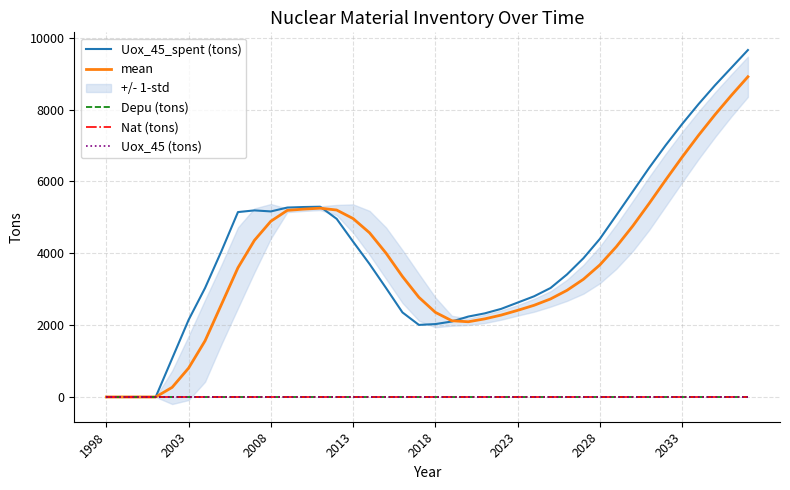

Reading left to right, extract all data points from this chart.

Uox_45_spent (tons): 0.0	0.0	0.0	0.0	1072.6	2146.4	3034.1	4064.7	5147.6	5194.6	5165.8	5273.7	5288.3	5296.8	4959.7	4323.9	3701.3	3034.8	2354.1	2006.6	2029.4	2101.5	2238.8	2327.6	2452.8	2627.5	2802.8	3033.7	3411.2	3862.3	4401.5	5058.3	5719.3	6382.1	7008.4	7598.4	8154.9	8678.6	9168.8	9659.1
mean: 0.0	0.0	0.0	0.0	268.2	804.8	1563.3	2579.5	3598.2	4360.3	4893.2	5195.4	5230.6	5256.1	5204.6	4967.2	4570.4	4004.9	3353.5	2774.2	2356.2	2122.9	2094.1	2174.3	2280.2	2411.7	2552.6	2729.2	2968.8	3277.5	3677.2	4183.3	4760.4	5390.3	6042.0	6677.1	7286.0	7860.1	8400.2	8915.3
Depu (tons): 0.0	0.0	0.0	0.0	0.0	0.0	0.0	0.0	0.0	0.0	0.0	0.0	0.0	0.0	0.0	0.0	0.0	0.0	0.0	0.0	0.0	0.0	0.0	0.0	0.0	0.0	0.0	0.0	0.0	0.0	0.0	0.0	0.0	0.0	0.0	0.0	0.0	0.0	0.0	0.0
Nat (tons): 0.0	0.0	0.0	0.0	0.0	0.0	0.0	0.0	0.0	0.0	0.0	0.0	0.0	0.0	0.0	0.0	0.0	0.0	0.0	0.0	0.0	0.0	0.0	0.0	0.0	0.0	0.0	0.0	0.0	0.0	0.0	0.0	0.0	0.0	0.0	0.0	0.0	0.0	0.0	0.0
Uox_45 (tons): 0.0	0.0	0.0	0.0	0.0	0.0	0.0	0.0	0.0	0.0	0.0	0.0	0.0	0.0	0.0	0.0	0.0	0.0	0.0	0.0	0.0	0.0	0.0	0.0	0.0	0.0	0.0	0.0	0.0	0.0	0.0	0.0	0.0	0.0	0.0	0.0	0.0	0.0	0.0	0.0